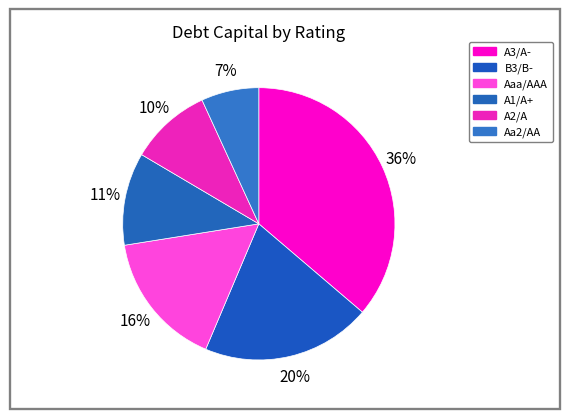

How many slices are in this pie chart?

6